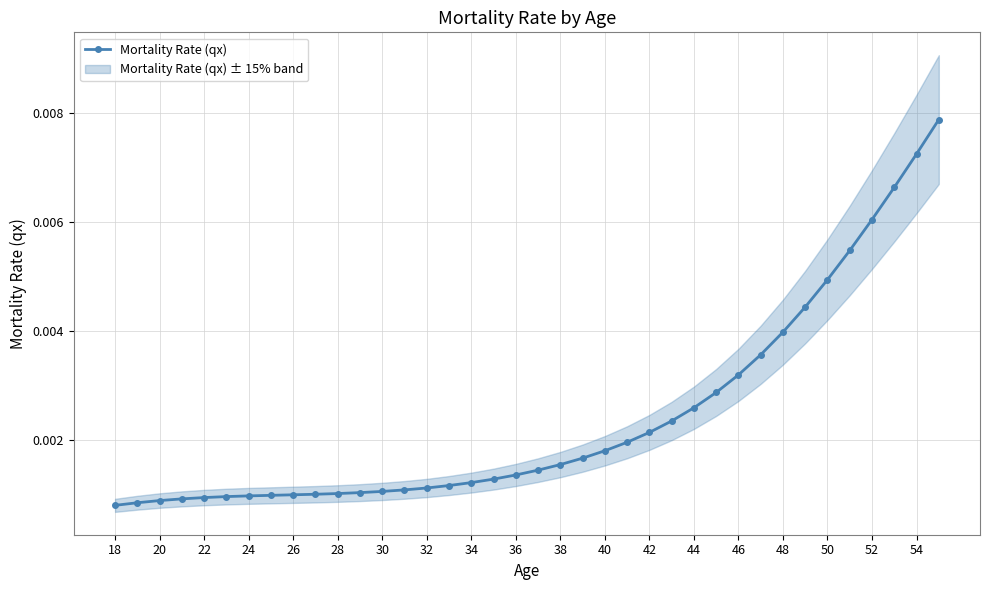

How many Mortality Rate (qx) values are between 0 and 1?

38